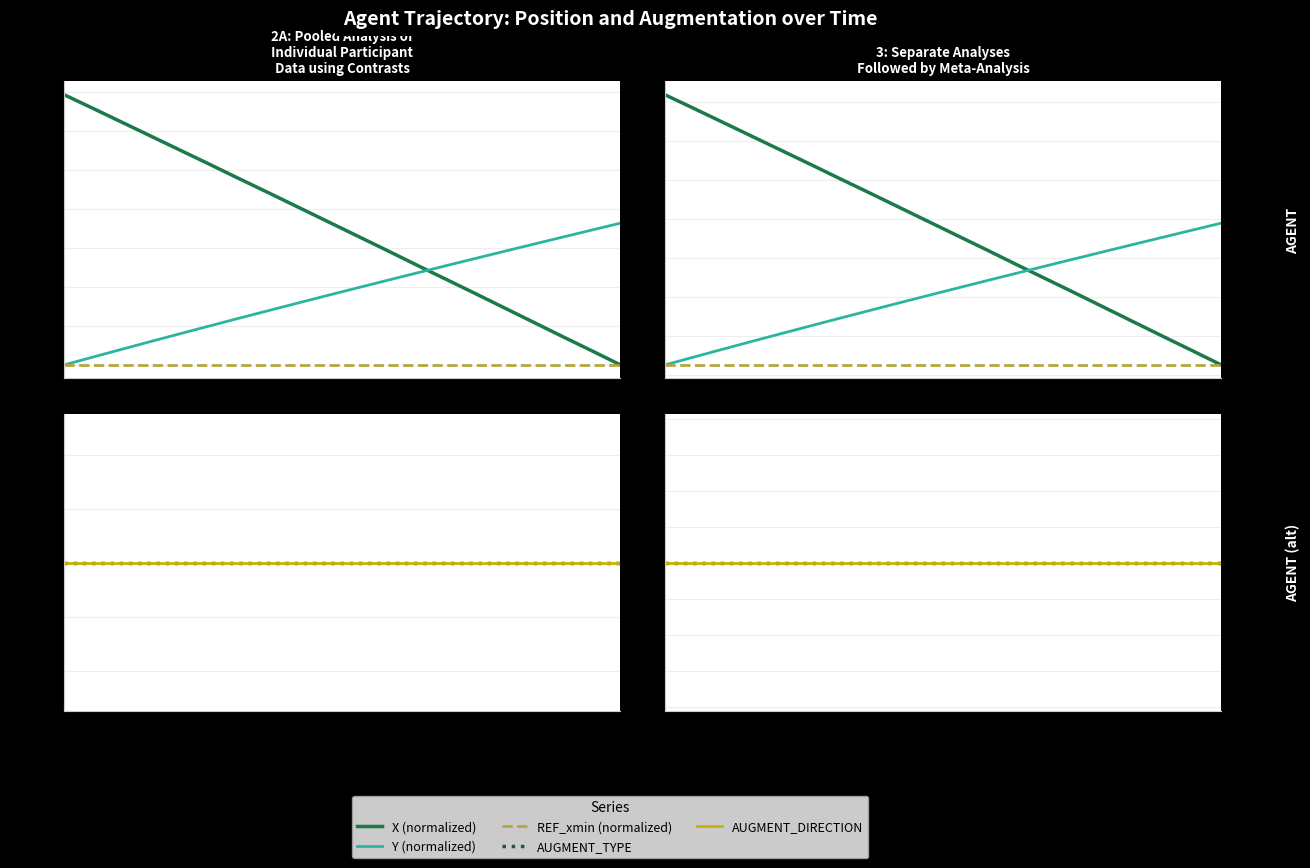

What is the average value of the X (normalized) series?

7.5